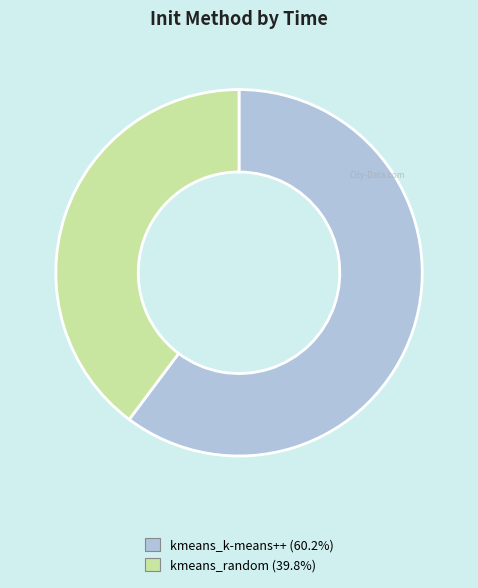

How many segments does this pie chart have?

2